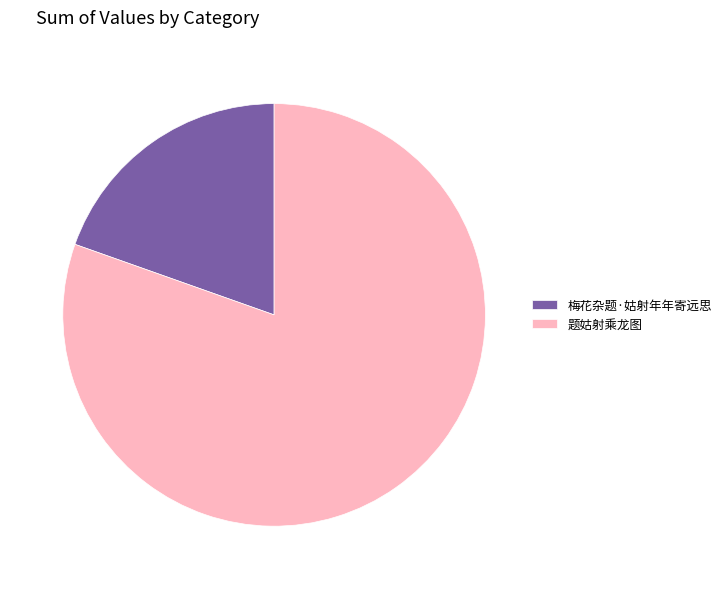

Rank the categories by value from lowest to highest.

梅花杂题·姑射年年寄远思, 题姑射乘龙图